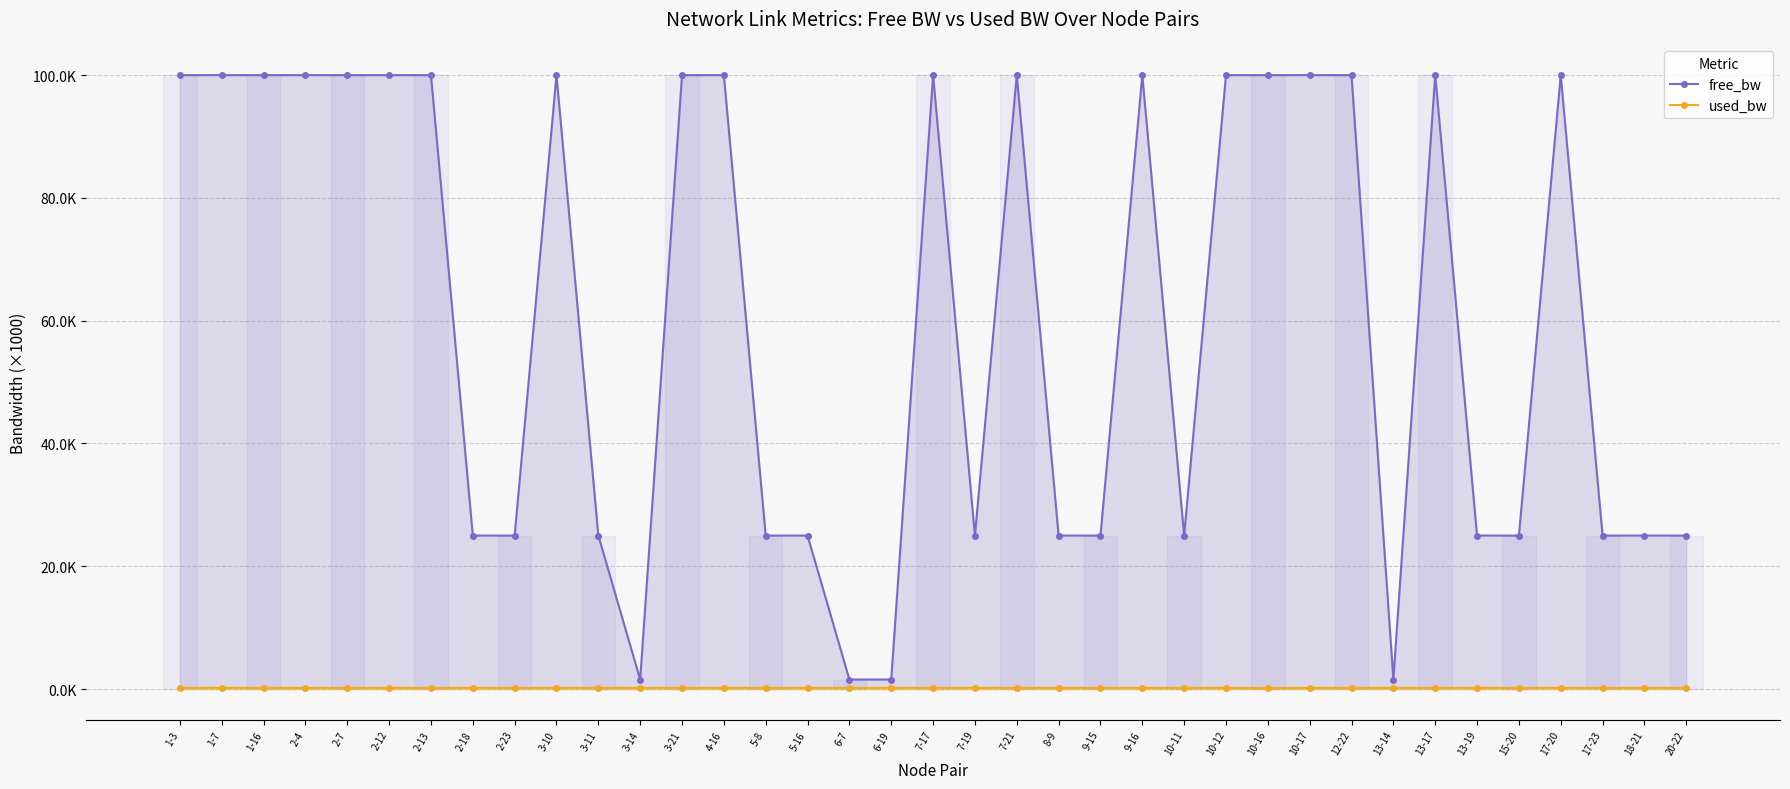

What is the label of the 32nd point from the right?

2-12